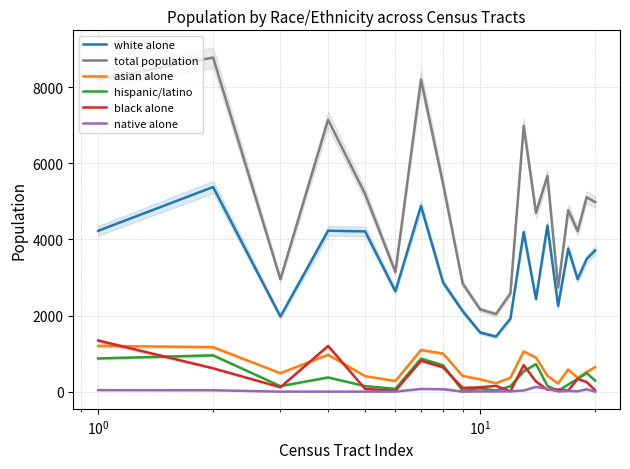

Reading left to right, what are all the values shown in this chart?

white alone: 4226	5377	1973	4228	4210	2636	4879	2865	2116	1554	1445	1917	4190	2433	4365	2252	3759	2955	3484	3711
total population: 8202	8779	2953	7145	5190	3143	8203	5452	2839	2161	2036	2580	6984	4698	5664	2733	4769	4218	5111	4980
asian alone: 1202	1168	484	970	406	278	1094	997	412	323	219	365	1056	894	416	213	582	361	516	643
hispanic/latino: 872	953	143	373	145	73	866	692	22	84	29	141	532	725	152	19	187	337	488	291
black alone: 1343	613	114	1201	71	24	812	636	98	113	152	7	696	264	52	56	29	336	251	37
native alone: 39	36	0	0	0	0	70	63	0	5	4	8	29	124	71	7	16	9	61	0